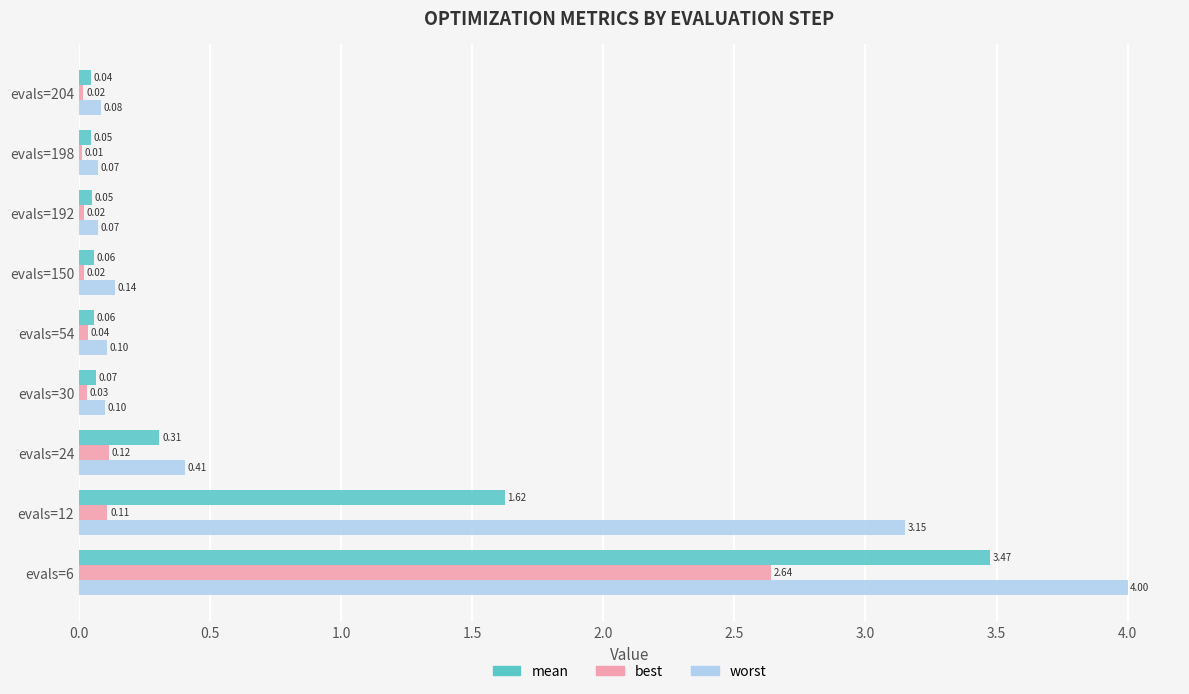

Which series has the largest total across all categories?

worst